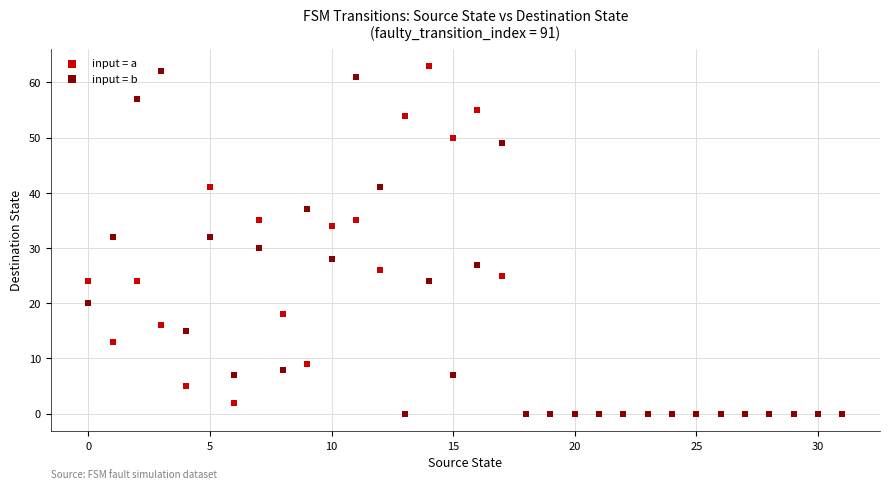

Which series contains the highest Y value?

input = a